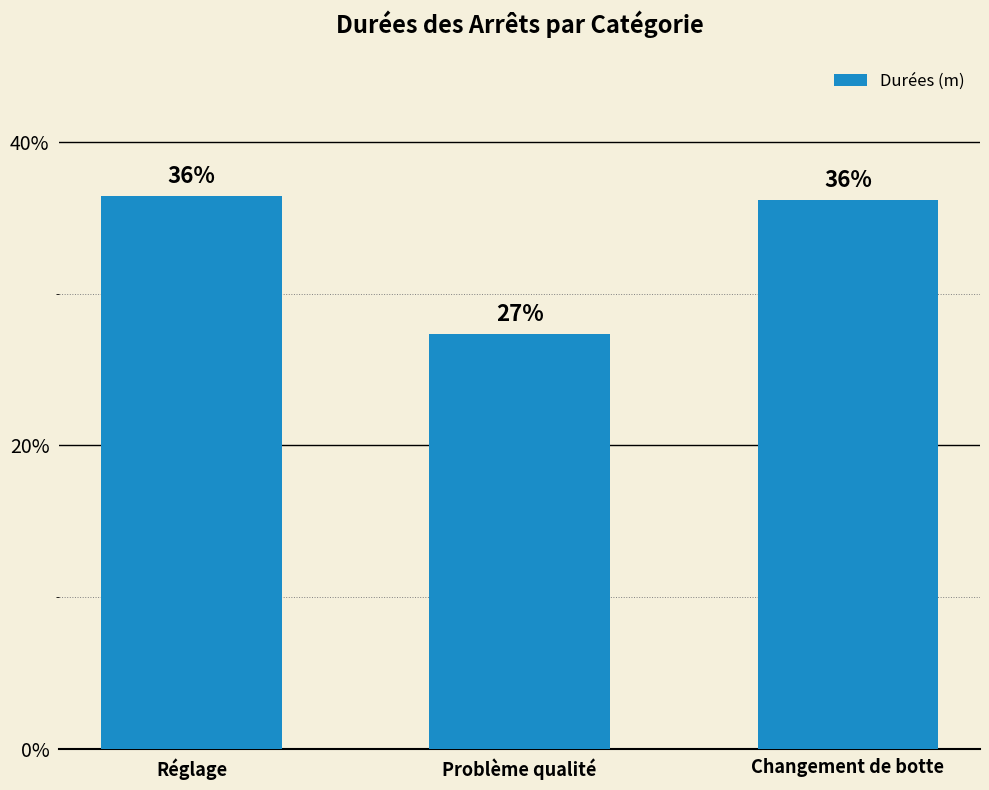

Which category has the highest value across all series?

Réglage